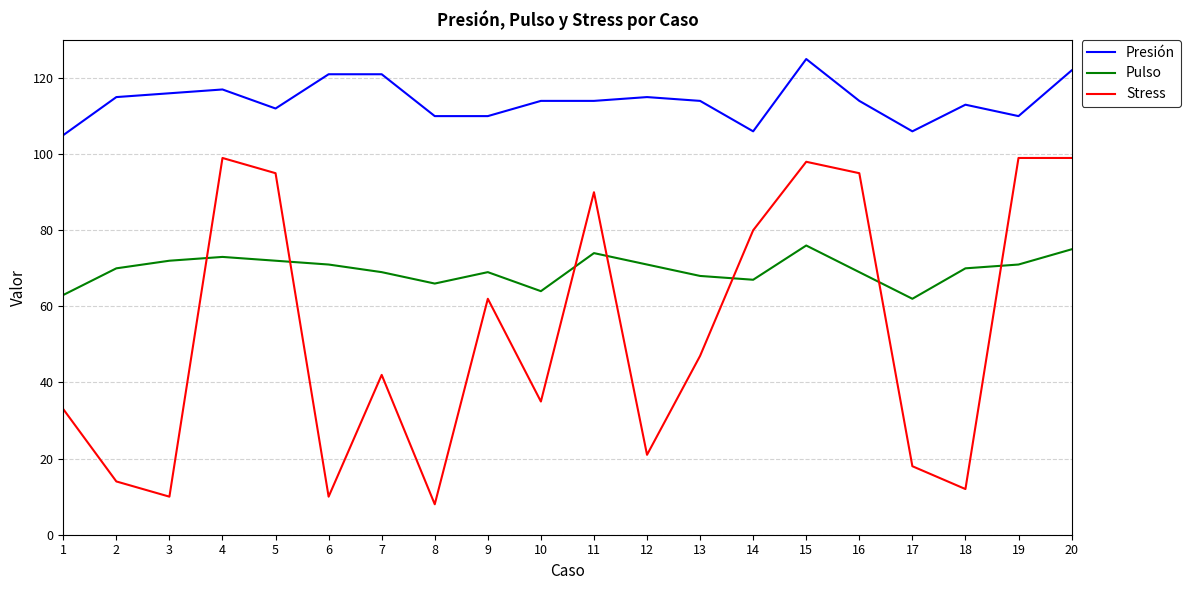

Is the value of Pulso at 5 greater than the value of Stress at 15?

No